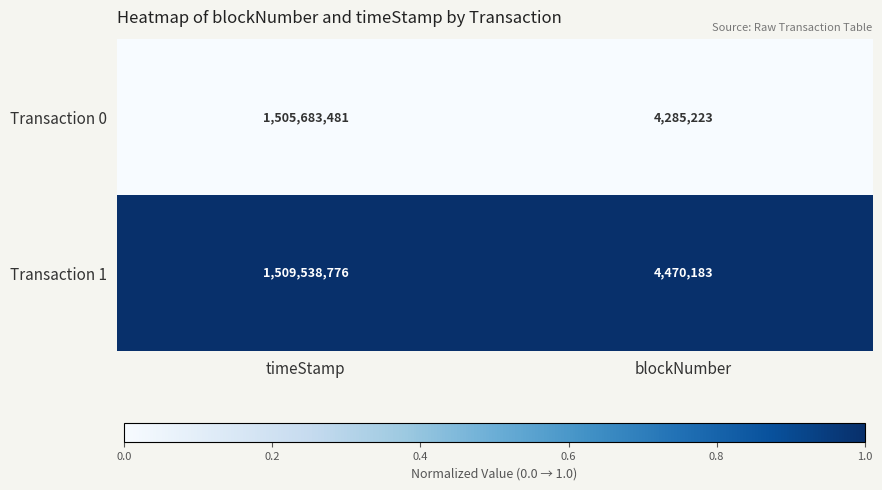

Which series has the largest total across all categories?

Transaction 1